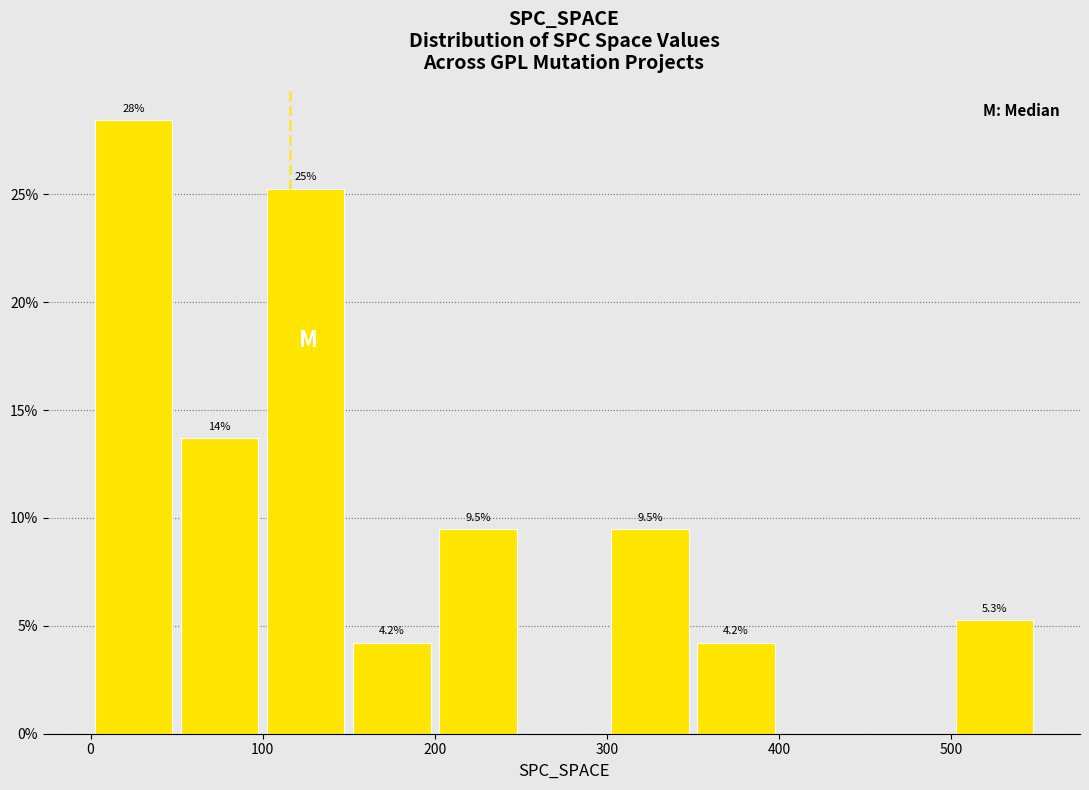

Which range on the x-axis has the tallest bar?

0 to 50